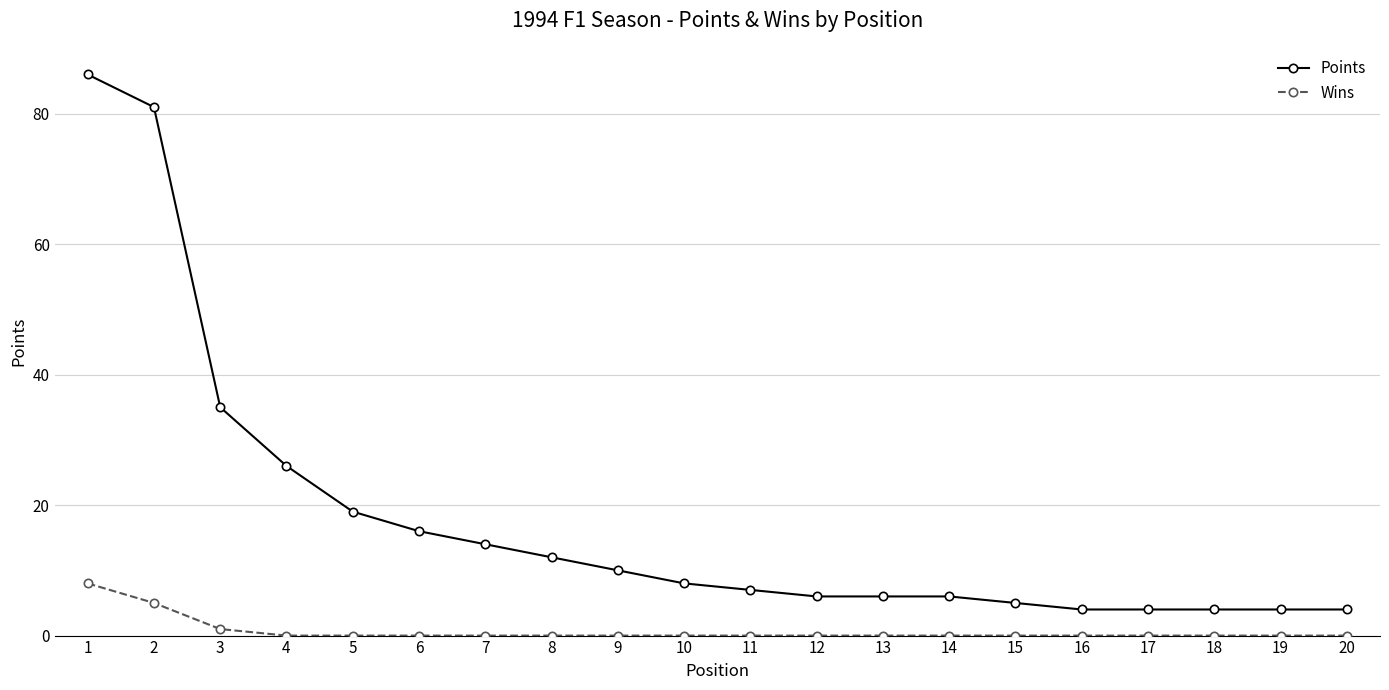

At 12, list the series in order from smallest to largest.

Wins, Points